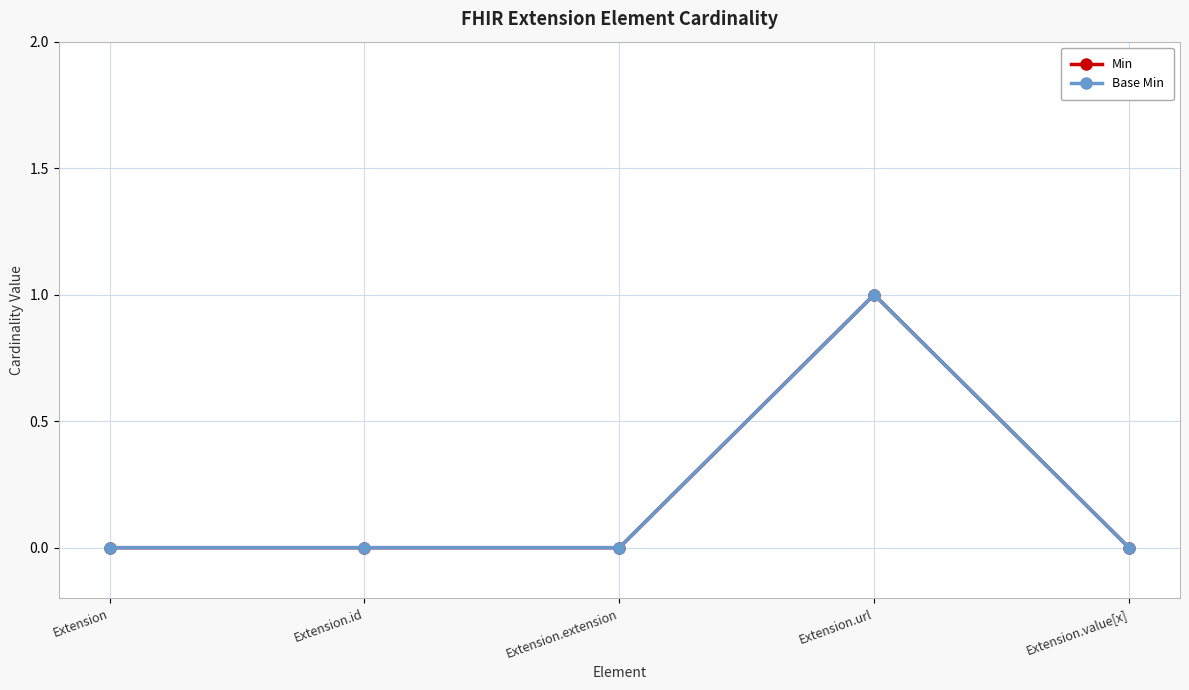

Reading left to right, what are all the values shown in this chart?

Min: 0	0	0	1	0
Base Min: 0	0	0	1	0